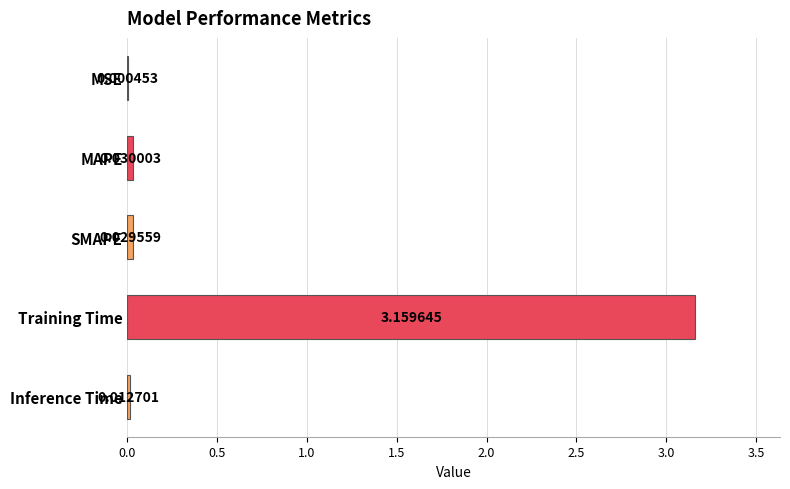

Between MAPE and SMAPE, which is larger?

MAPE